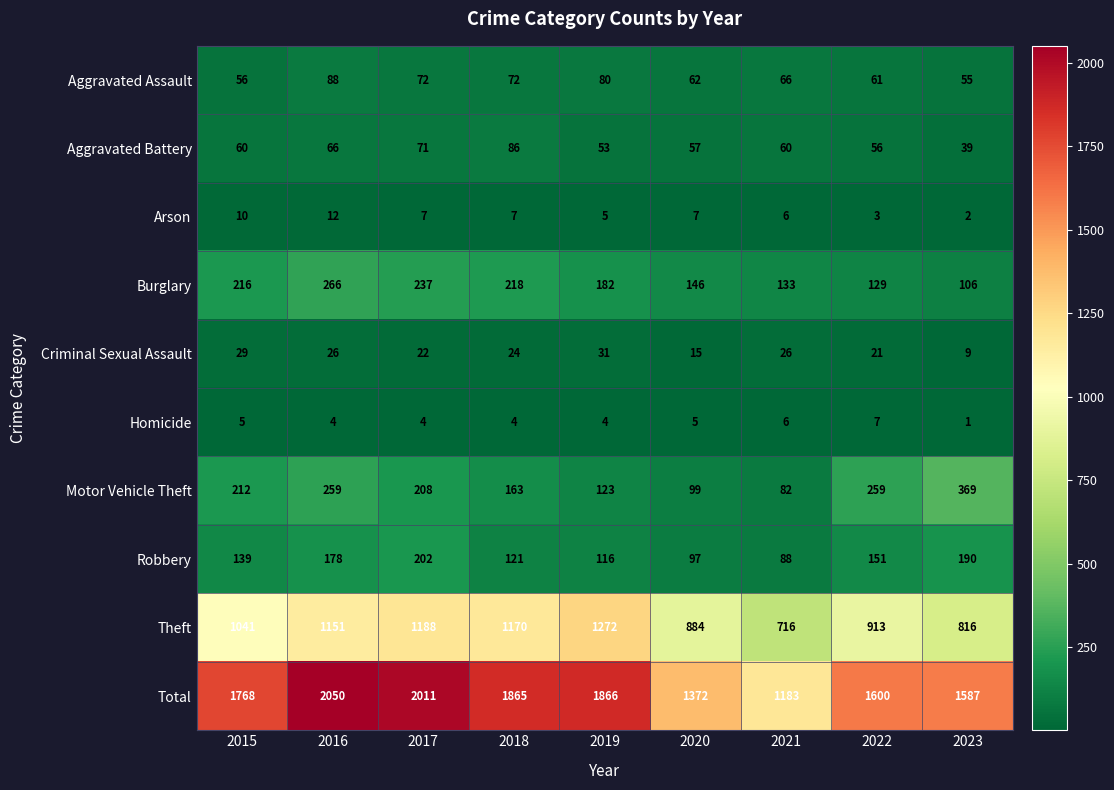

Where is Theft nearest to the value 994?

2015